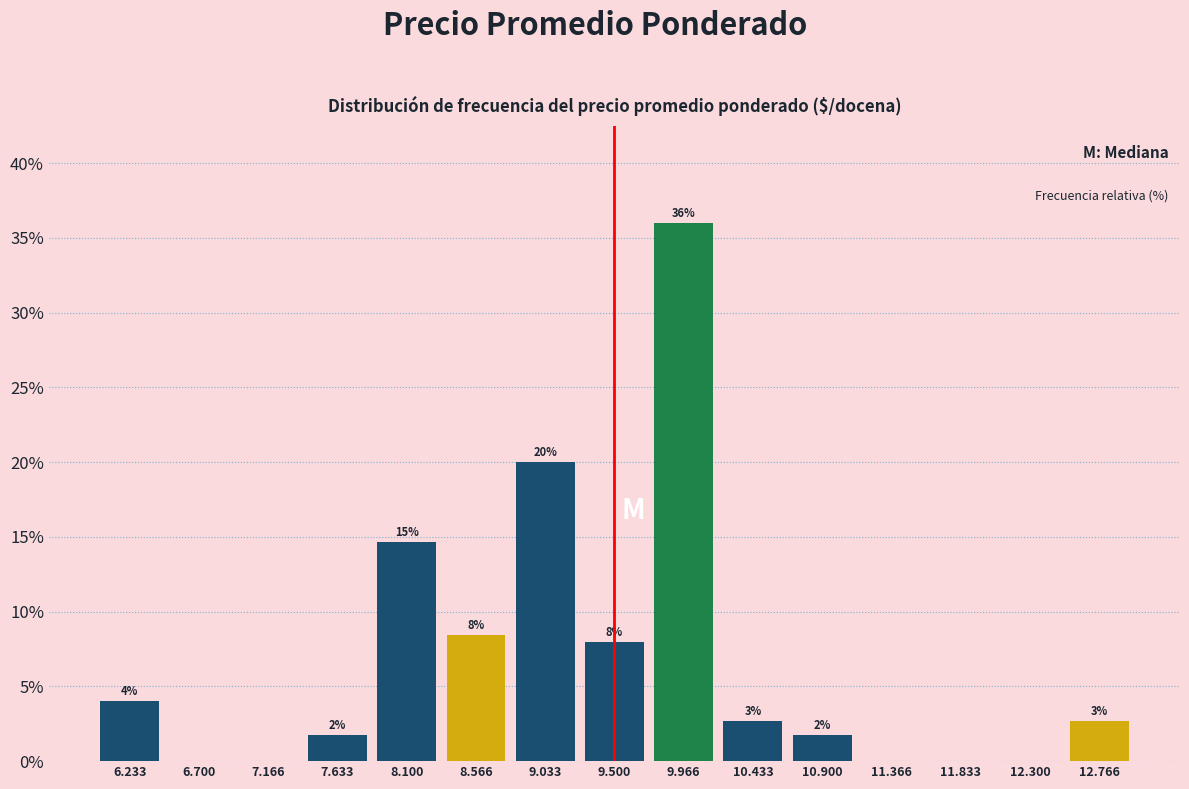

Which has a higher value, 10.433 or 8.566?

8.566